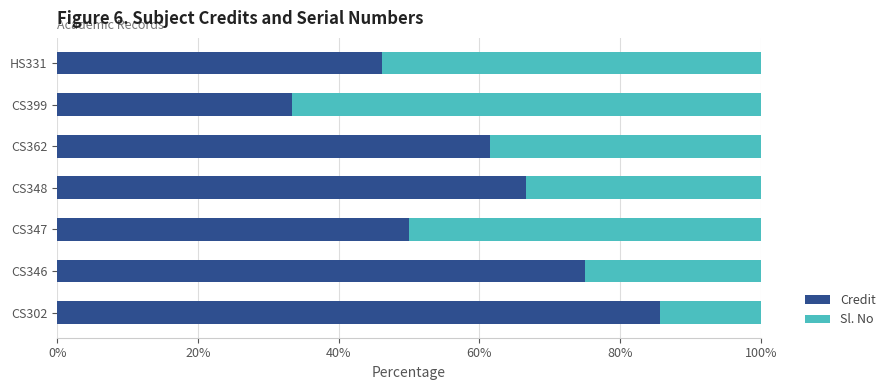

At which label is Credit closest to 59?

CS362